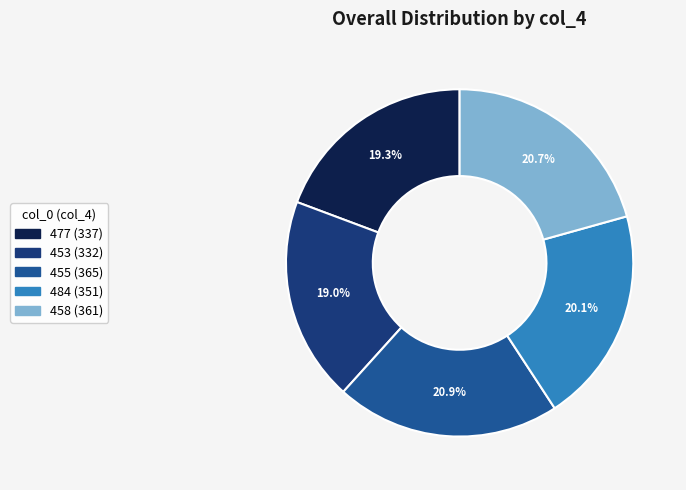

Between 453 and 455, which is larger?

455